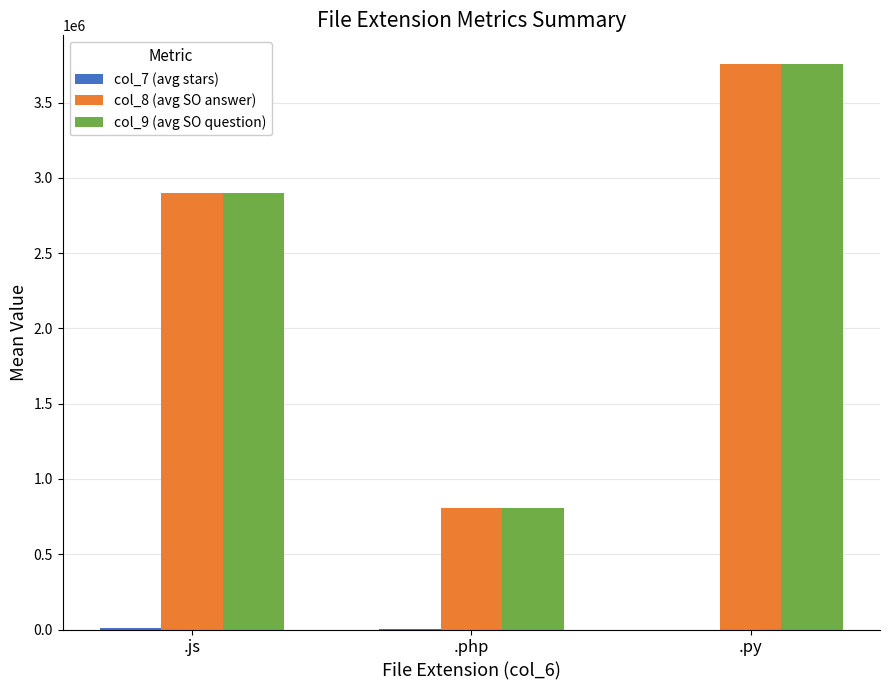

Are the bars horizontal?

No